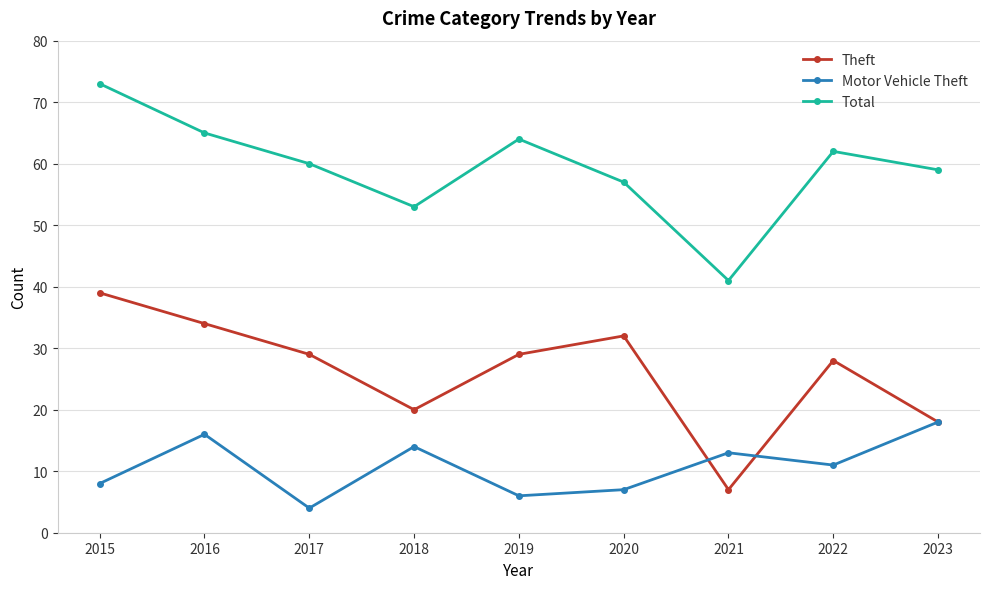

How many data points in Motor Vehicle Theft are less than 11?

4